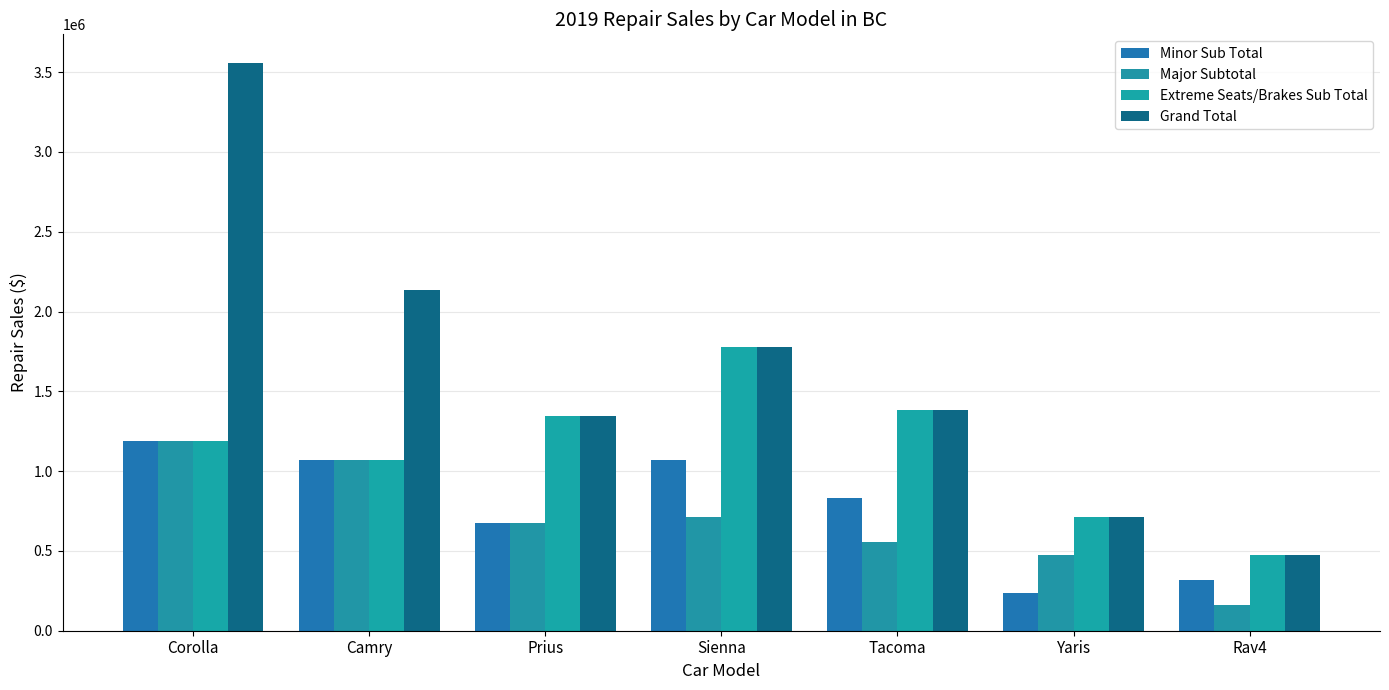

How many series are shown in this chart?

4